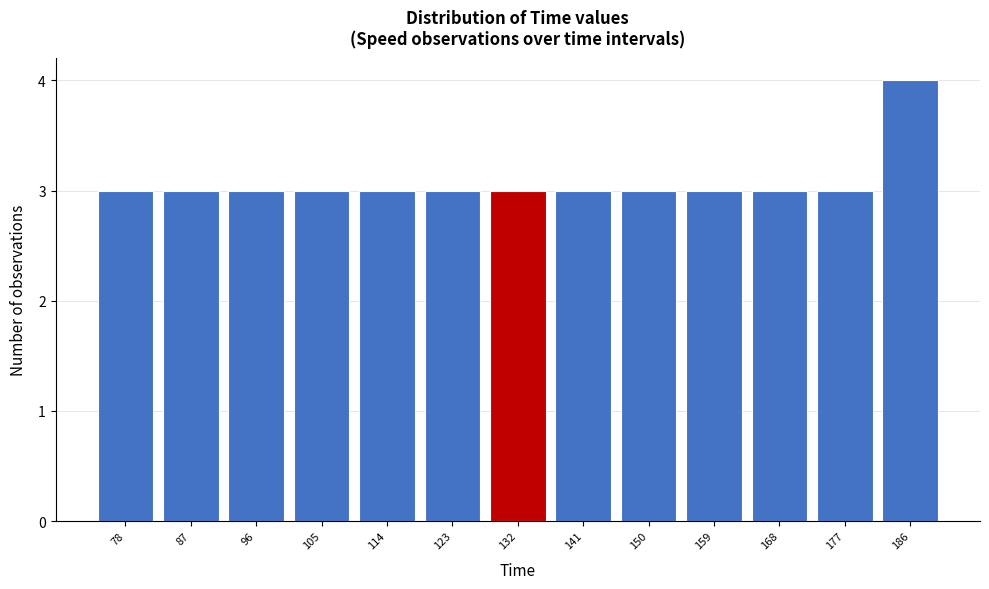

Reading left to right, extract all data points from this chart.

3	3	3	3	3	3	3	3	3	3	3	3	4